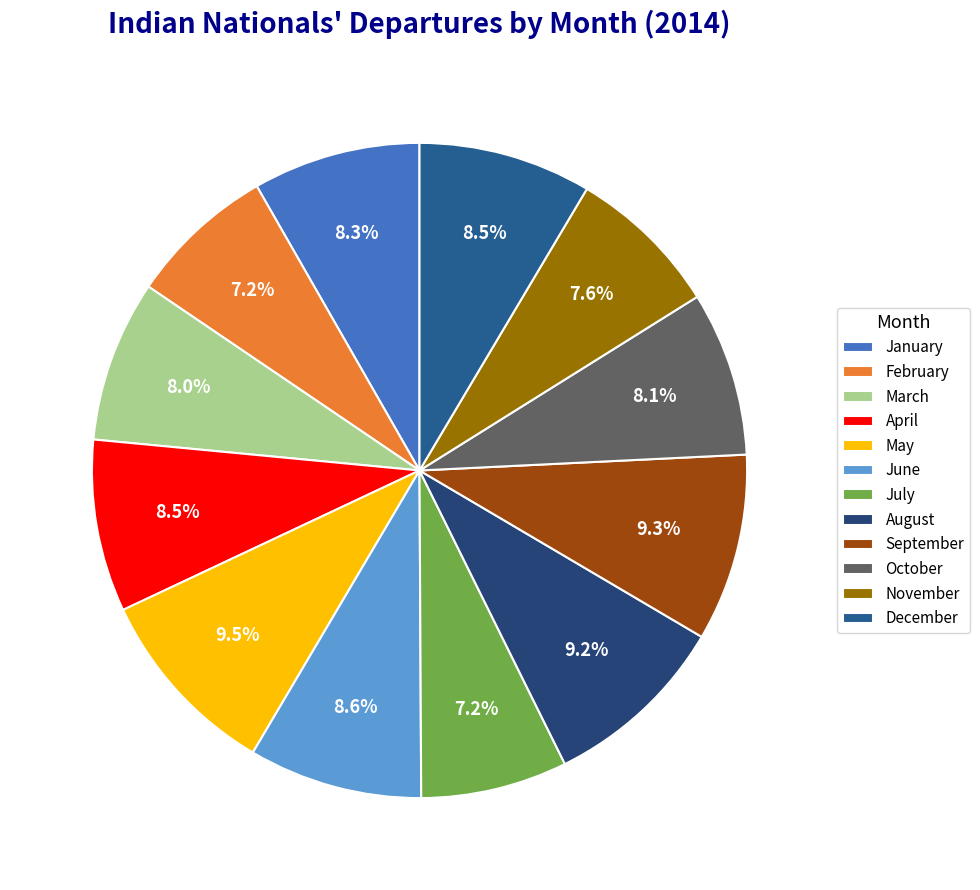

Which slice is the smallest?

July